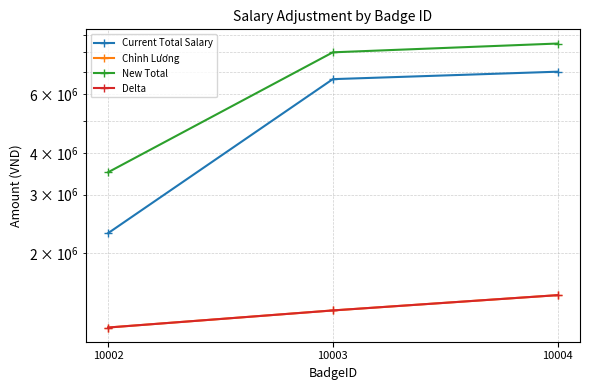

Is the value of Delta at 10003 greater than the value of Current Total Salary at 10002?

No